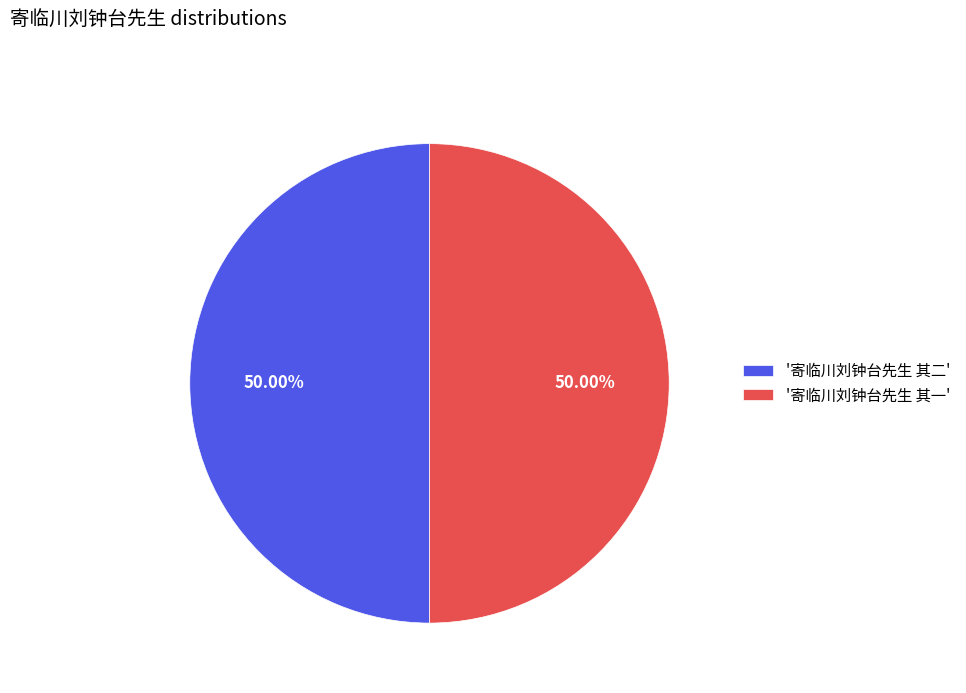

Approximately how many times larger is the value at '寄临川刘钟台先生 其一' compared to '寄临川刘钟台先生 其二'?

1.0